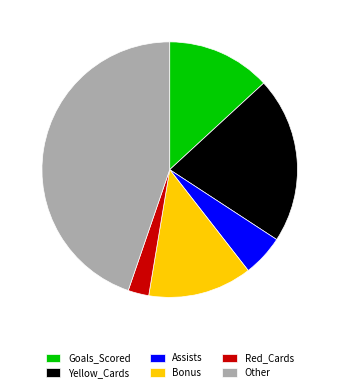

How many slices are in this pie chart?

6